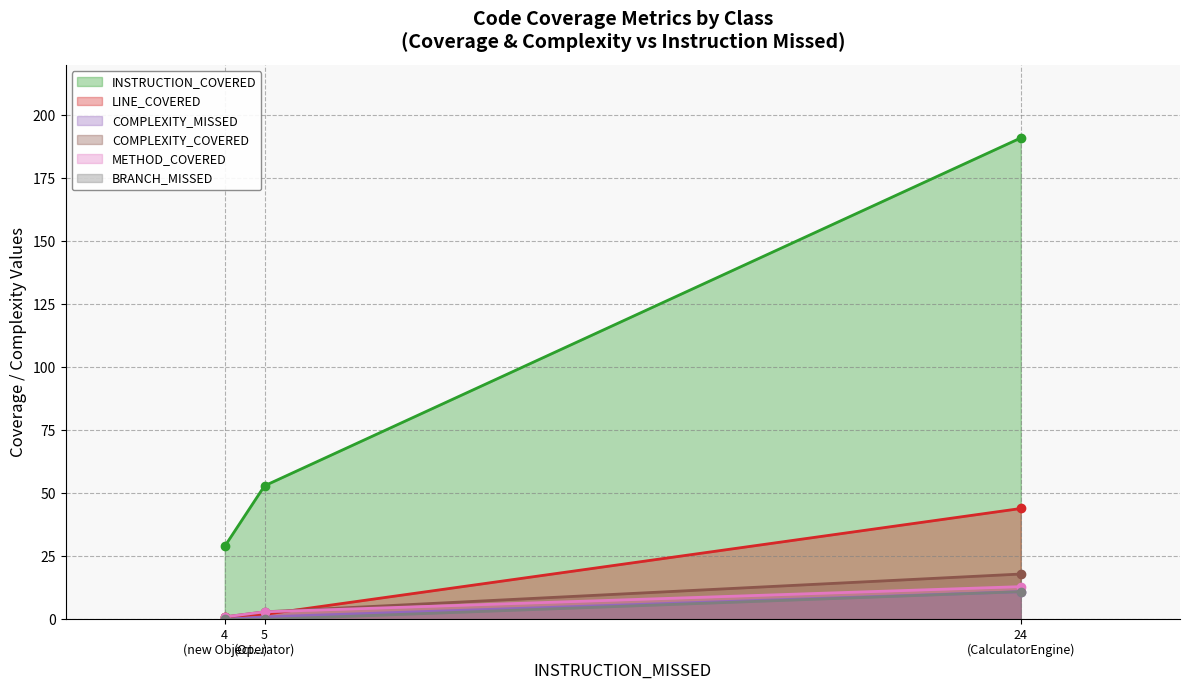

At which label is INSTRUCTION_COVERED closest to 110?

5
(Operator)